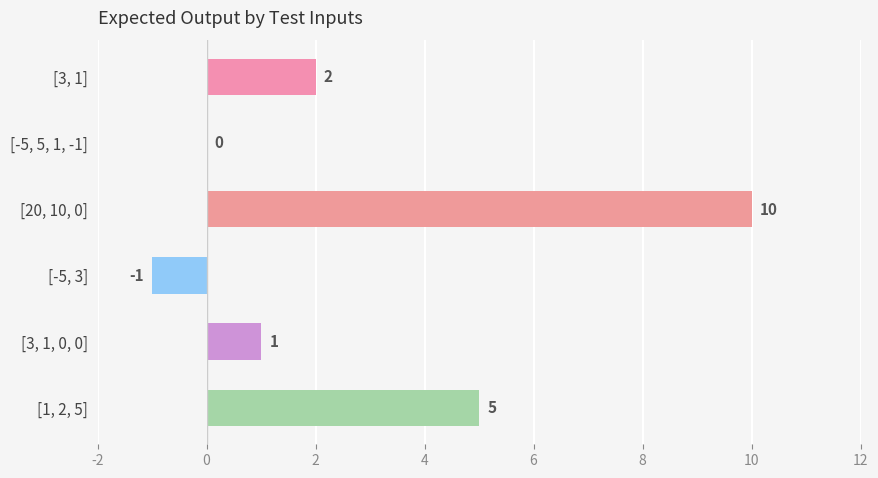

What is the maximum value shown in the chart?

10